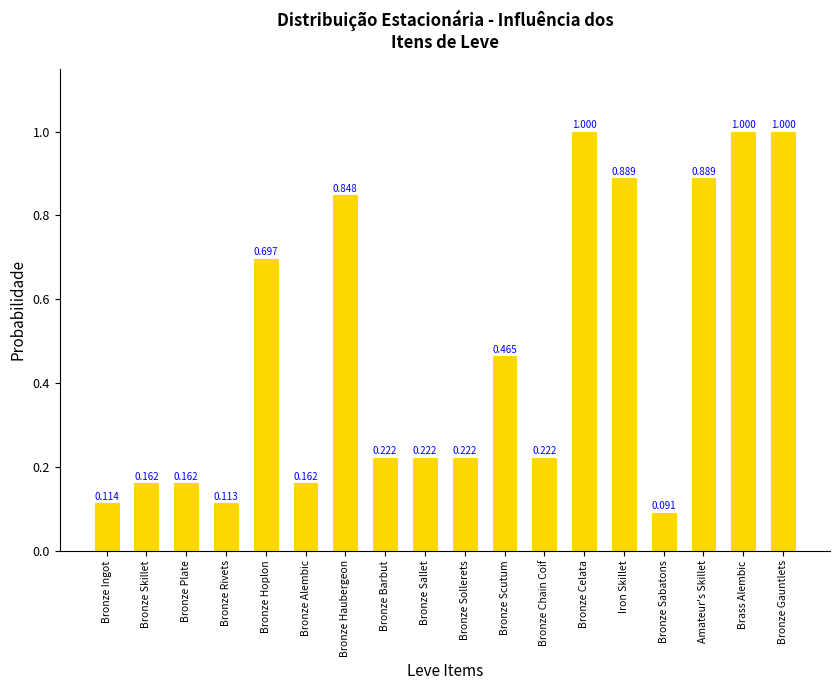

What is the change in value from Bronze Scutum to Bronze Gauntlets?

+0.5